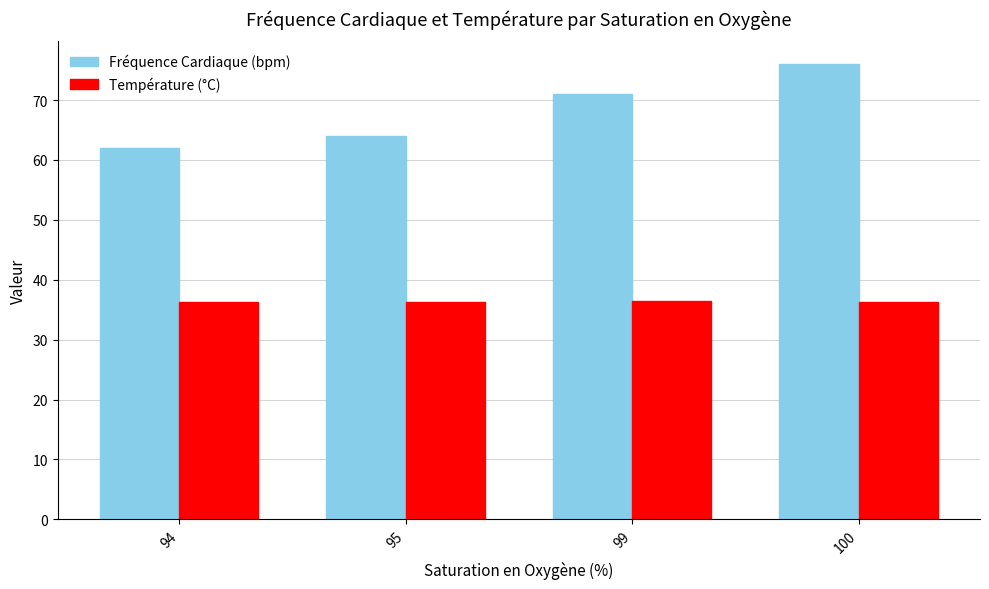

At which category is the sum across all series the highest?

100